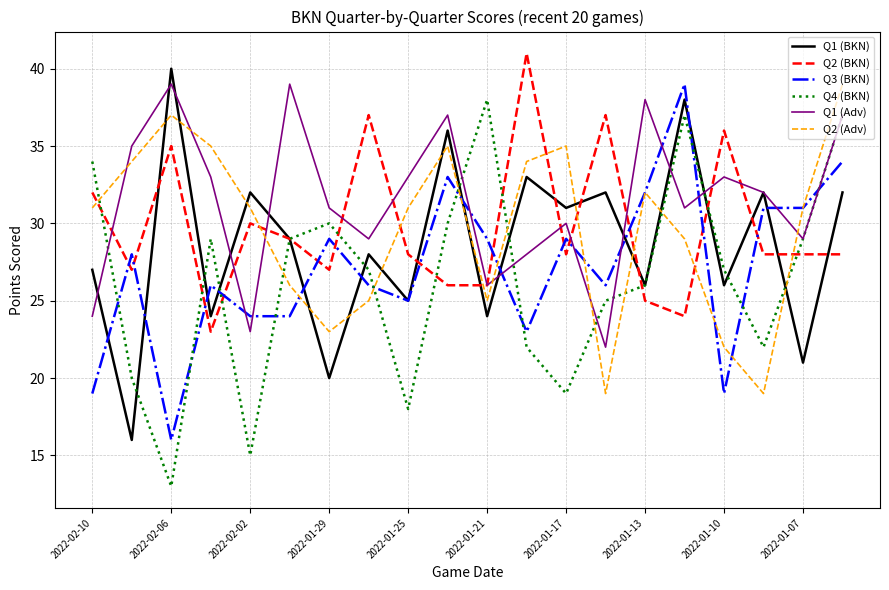

What is the maximum value shown in the chart?

41